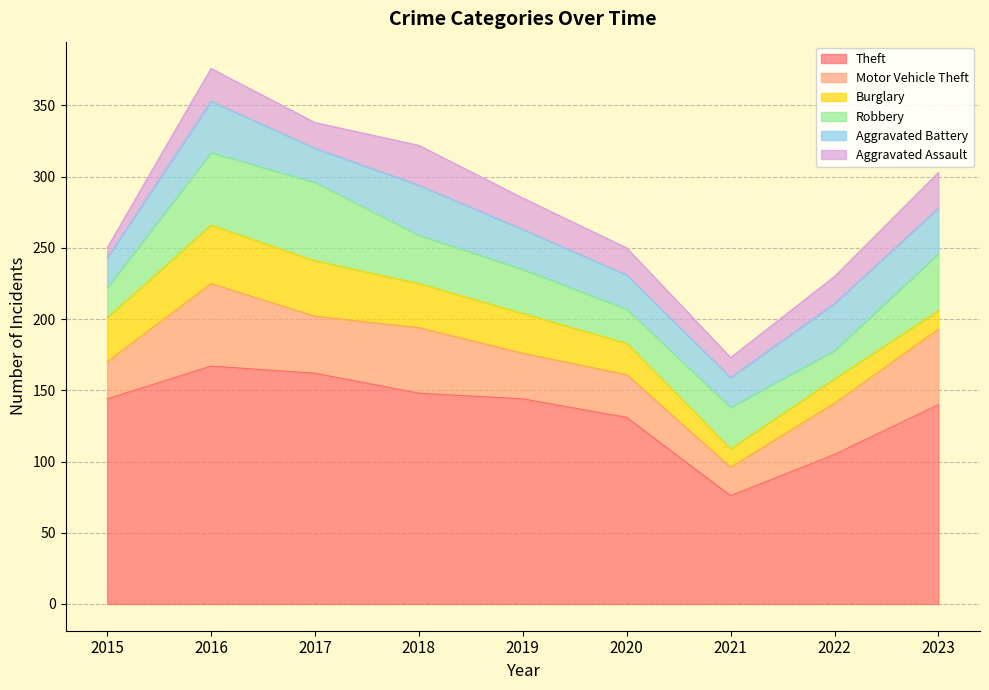

True or false: Burglary has more than 1 points higher than both neighbors.

True